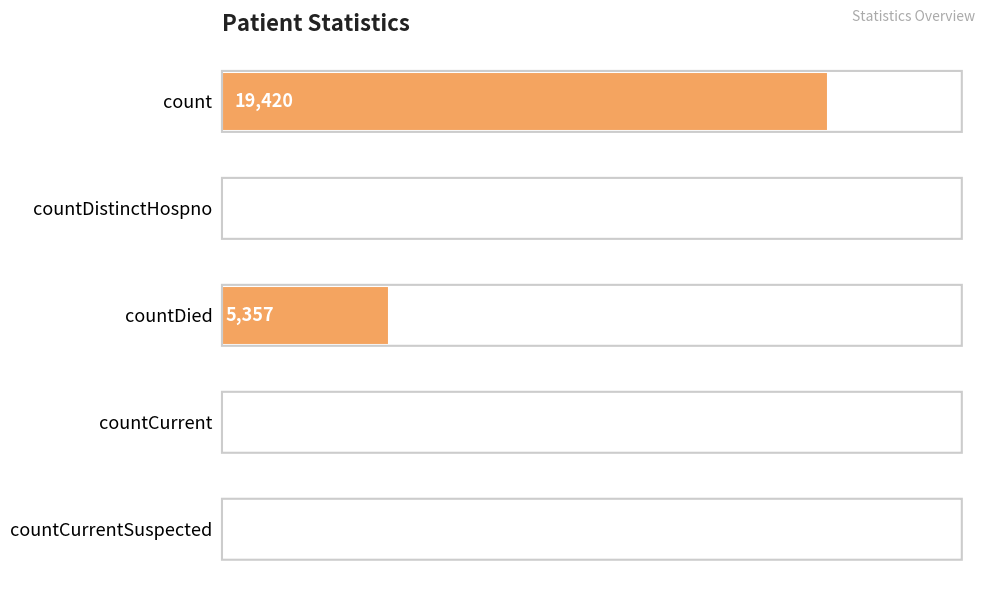

Which has a higher value, countDied or countCurrentSuspected?

countDied